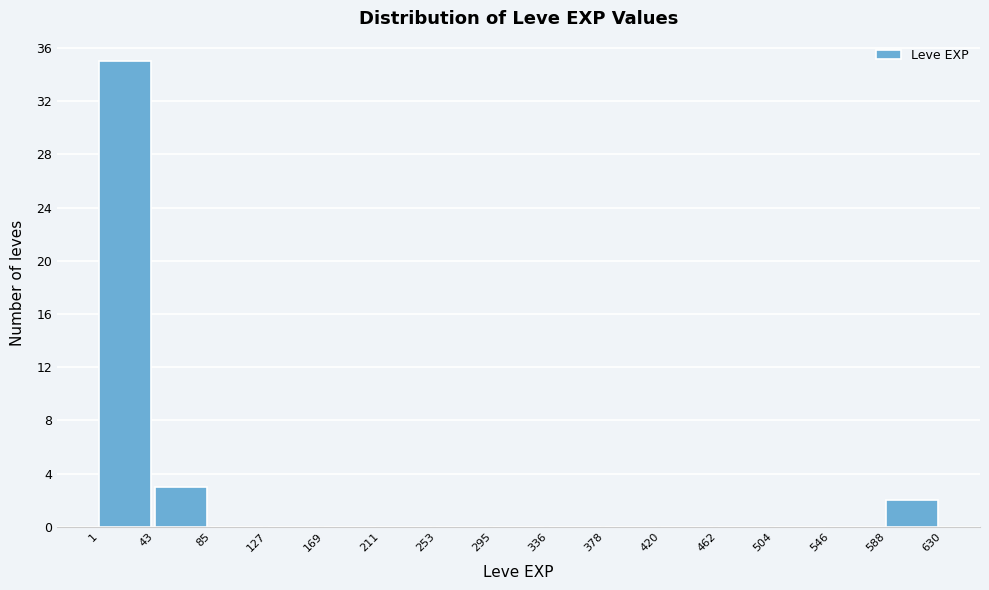

Reading left to right, transcribe this chart: for each bar, give the range it covers on the x-axis and its height. The values are not printed on the chart, so give them approximately, as read against the axis.

1 to 43: 35
43 to 85: 3
85 to 127: 0
127 to 169: 0
169 to 211: 0
211 to 253: 0
253 to 295: 0
295 to 336: 0
336 to 378: 0
378 to 420: 0
420 to 462: 0
462 to 504: 0
504 to 546: 0
546 to 588: 0
588 to 630: 2